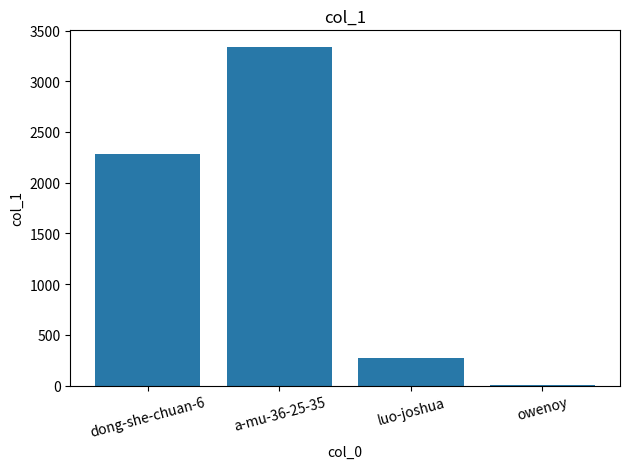

What is the sum of all values?

5895